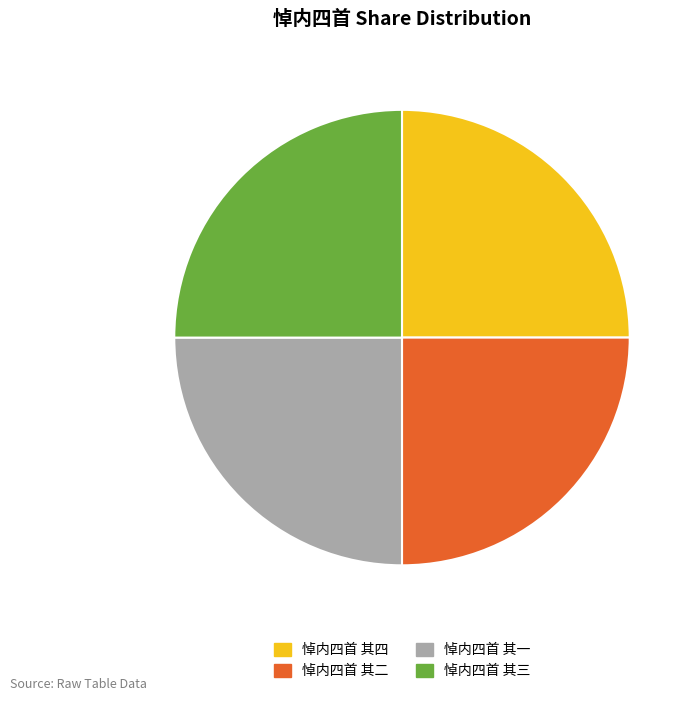

True or false: 悼内四首 其二 accounts for 25% of the total.

True